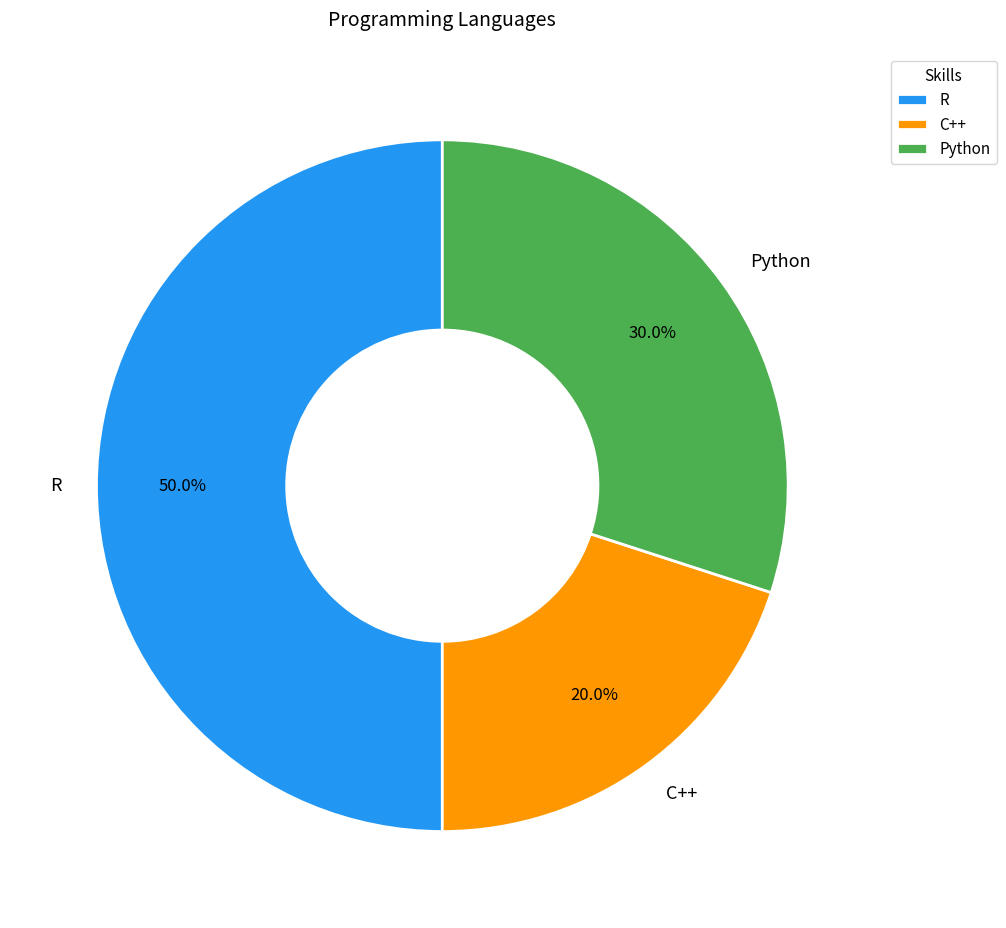

Combined, do Python and R account for over 50%?

Yes